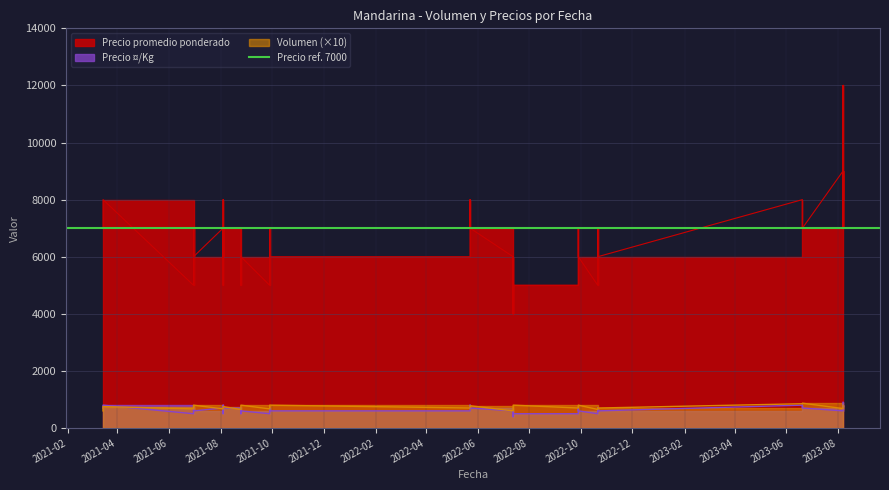

Reading left to right, what are all the values shown in this chart?

Volumen: 2021-03-15=75	2021-03-15=60	2021-09-28=75	2021-09-28=80	2021-09-28=67	2023-08-07=80	2023-08-07=70	2023-08-07=75	2023-08-07=75	2023-08-07=70	2023-08-07=68	2022-09-28=75	2022-09-28=80	2022-09-28=70	2021-06-30=78	2021-06-30=80	2021-06-30=67	2022-07-13=60	2022-07-13=68	2022-07-13=65	2022-07-13=75	2022-07-13=80	2022-07-13=70	2022-05-23=75	2022-05-23=78	2022-05-23=70	2021-08-04=75	2021-08-04=70	2021-08-04=68	2021-08-04=68	2021-08-04=67	2021-08-04=70	2021-08-25=65	2021-08-25=80	2021-08-25=70	2022-10-21=68	2022-10-21=70	2022-10-21=65	2023-06-20=85	2023-06-20=87
Precio ¤/Kg: 2021-03-15=800	2021-03-15=700	2021-09-28=700	2021-09-28=600	2021-09-28=500	2023-08-07=900	2023-08-07=800	2023-08-07=800	2023-08-07=733	2023-08-07=700	2023-08-07=600	2022-09-28=700	2022-09-28=600	2022-09-28=500	2021-06-30=700	2021-06-30=600	2021-06-30=500	2022-07-13=600	2022-07-13=500	2022-07-13=400	2022-07-13=600	2022-07-13=500	2022-07-13=400	2022-05-23=800	2022-05-23=700	2022-05-23=600	2021-08-04=700	2021-08-04=600	2021-08-04=500	2021-08-04=800	2021-08-04=700	2021-08-04=600	2021-08-25=700	2021-08-25=600	2021-08-25=500	2022-10-21=700	2022-10-21=600	2022-10-21=500	2023-06-20=800	2023-06-20=700
Precio promedio ponderado: 2021-03-15=8000	2021-03-15=7000	2021-09-28=7000	2021-09-28=6000	2021-09-28=5000	2023-08-07=9000	2023-08-07=12000	2023-08-07=8000	2023-08-07=11000	2023-08-07=7000	2023-08-07=9000	2022-09-28=7000	2022-09-28=6000	2022-09-28=5000	2021-06-30=7000	2021-06-30=6000	2021-06-30=5000	2022-07-13=6000	2022-07-13=5000	2022-07-13=4000	2022-07-13=6000	2022-07-13=5000	2022-07-13=4000	2022-05-23=8000	2022-05-23=7000	2022-05-23=6000	2021-08-04=7000	2021-08-04=6000	2021-08-04=5000	2021-08-04=8000	2021-08-04=7000	2021-08-04=6000	2021-08-25=7000	2021-08-25=6000	2021-08-25=5000	2022-10-21=7000	2022-10-21=6000	2022-10-21=5000	2023-06-20=8000	2023-06-20=7000